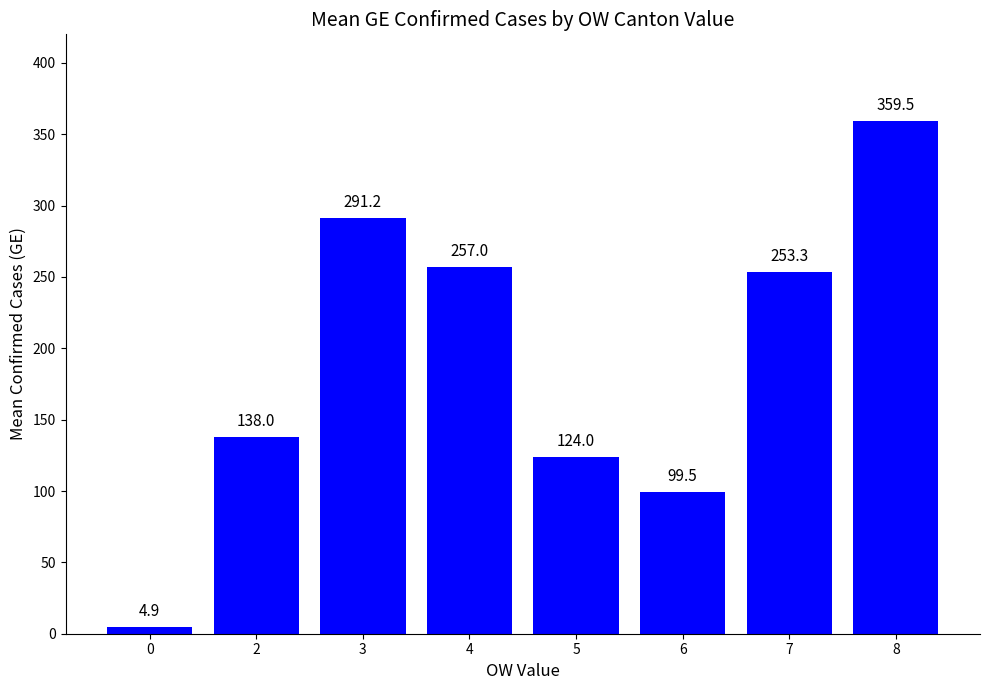

What is the average value?

190.9